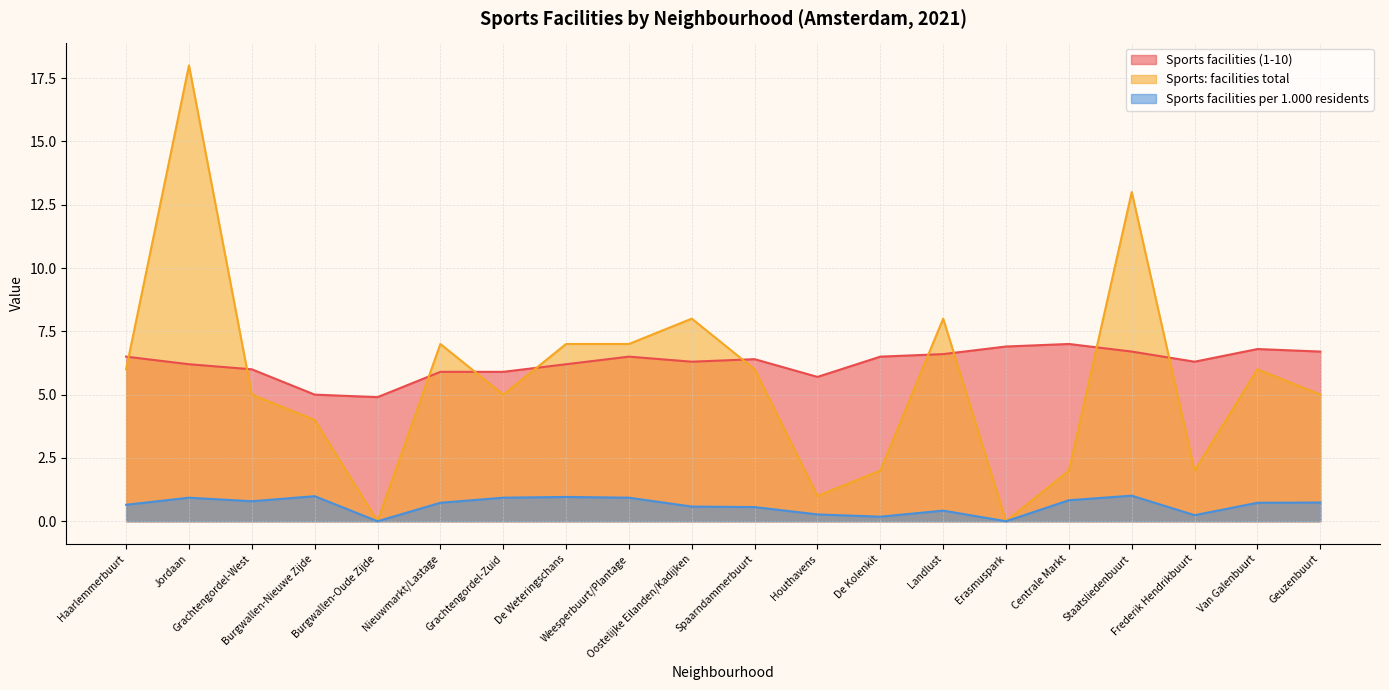

Does the chart have visible grid lines?

Yes